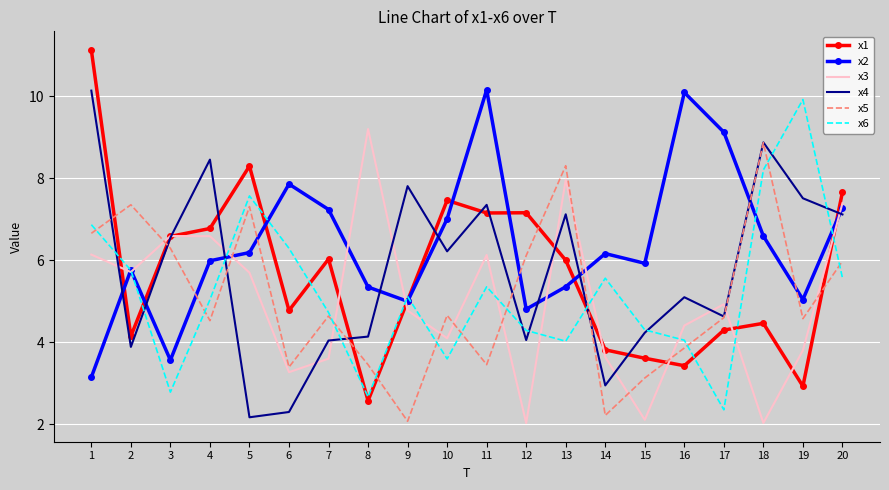

After their last crossing, which series has the higher values: x3 or x5?

x3